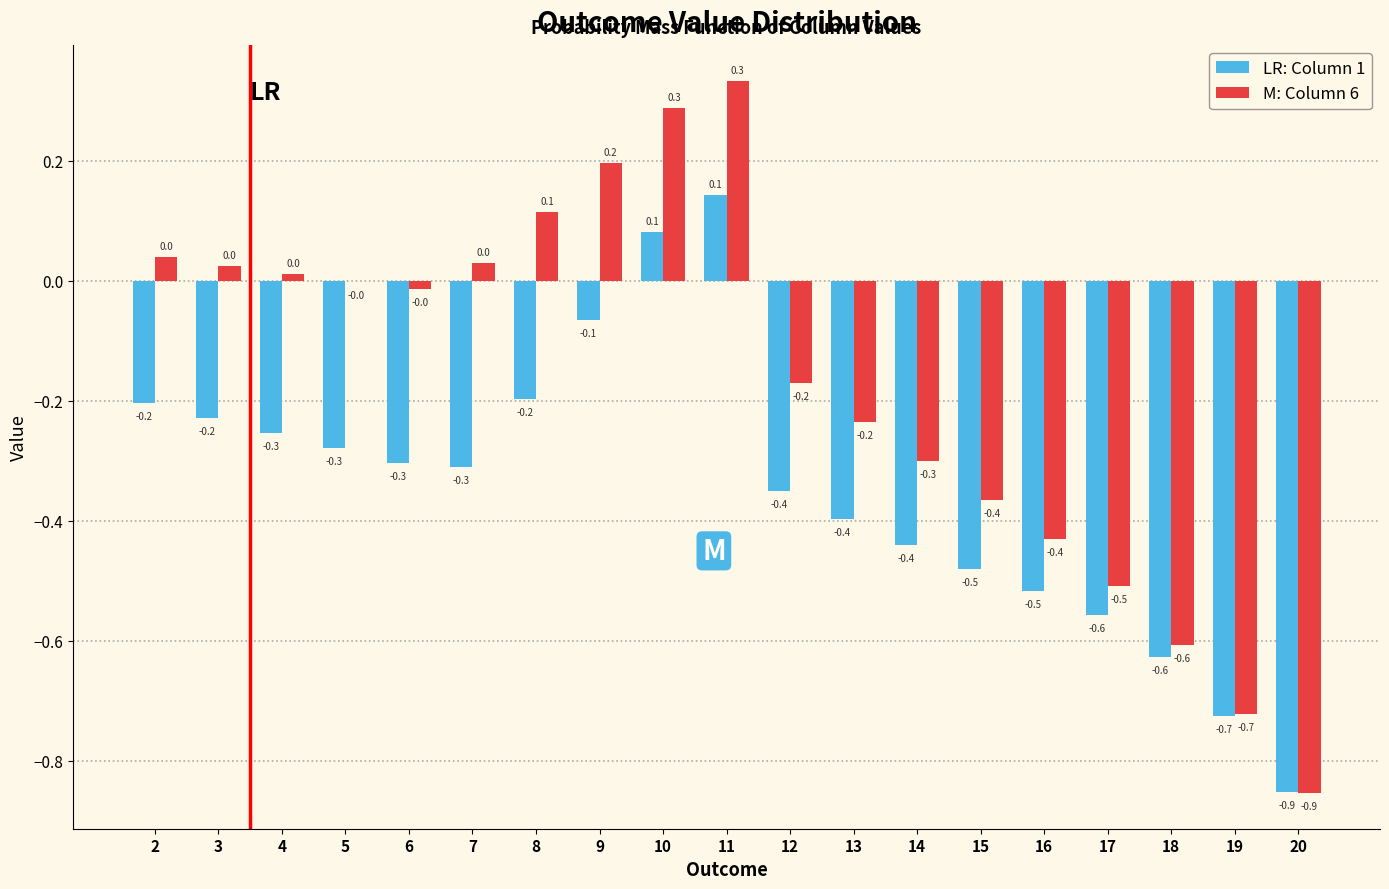

What is the total value across all series at 19?

-1.4